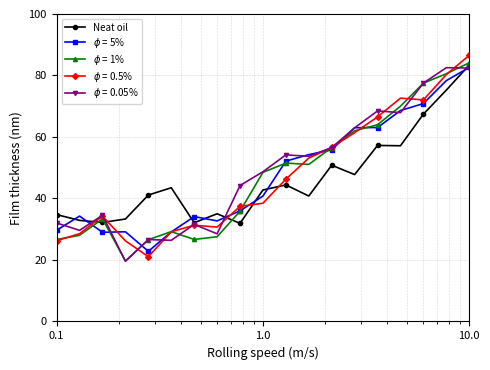

Reading left to right, extract all data points from this chart.

34.8	32.9	32.2	33.3	41.1	43.5	32.1	35.0	31.9	42.8	44.4	40.8	50.8	47.8	57.2	57.1	67.4	75.2	83.4